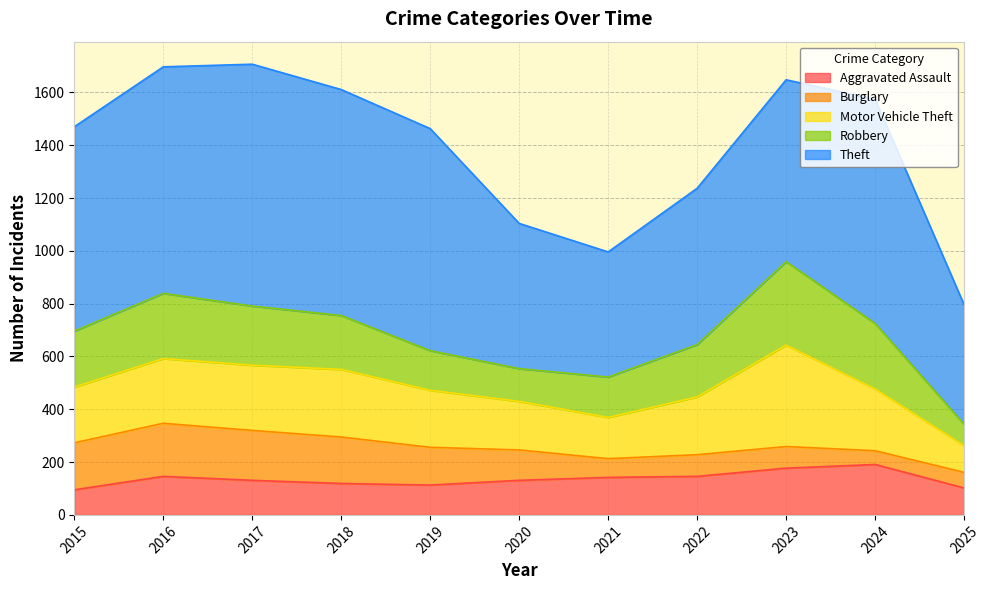

What are all the series names shown in the legend?

Aggravated Assault, Burglary, Motor Vehicle Theft, Robbery, Theft